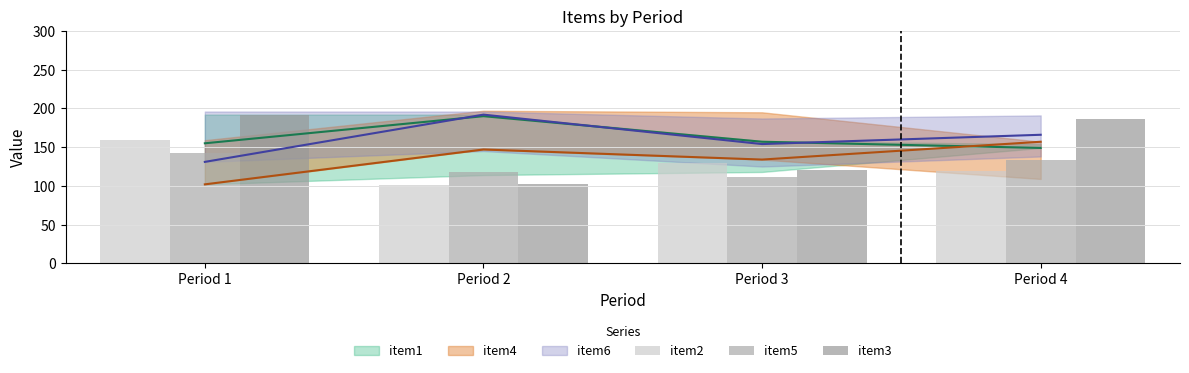

What is the minimum value shown in the chart?

101